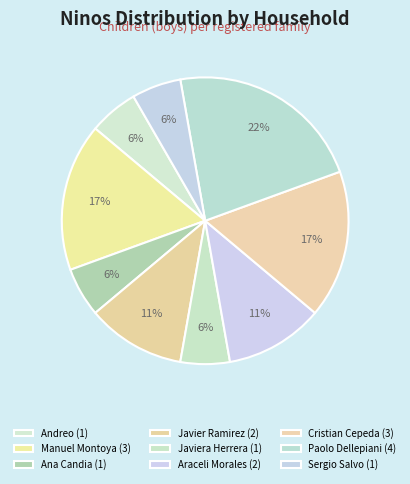

How many segments does this pie chart have?

9